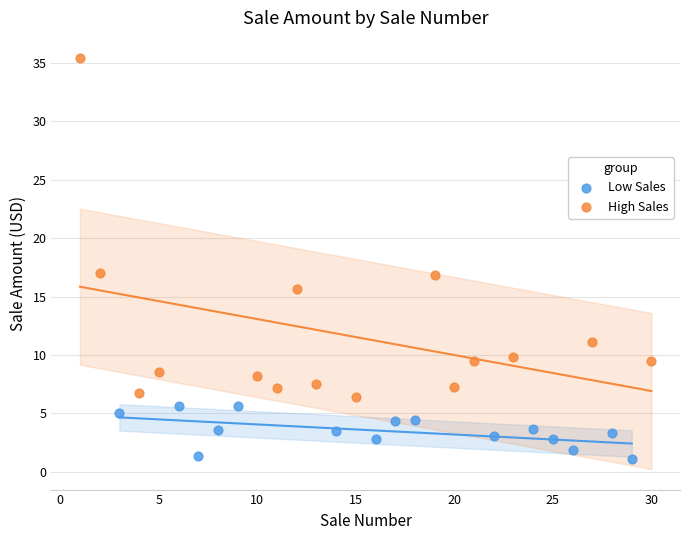

What are all the series names shown in the legend?

Low Sales, High Sales